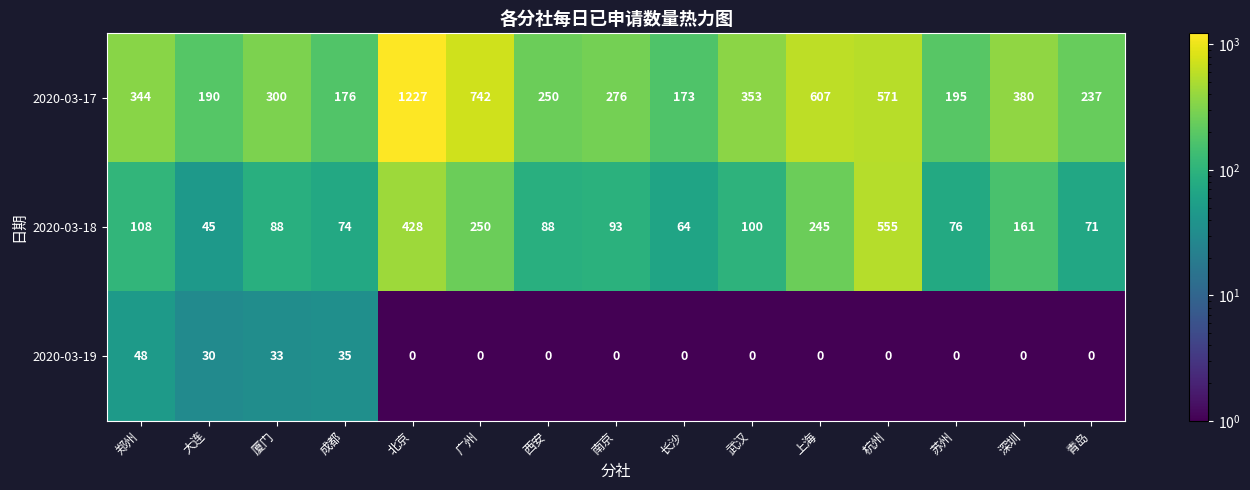

What is the approximate value of 2020-03-18 at 上海?

245